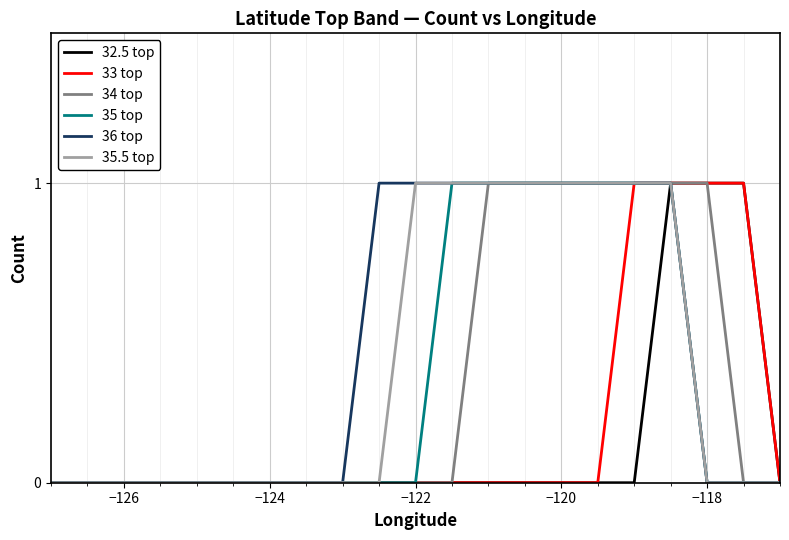

True or false: 33 top and 35.5 top intersect in this chart.

False